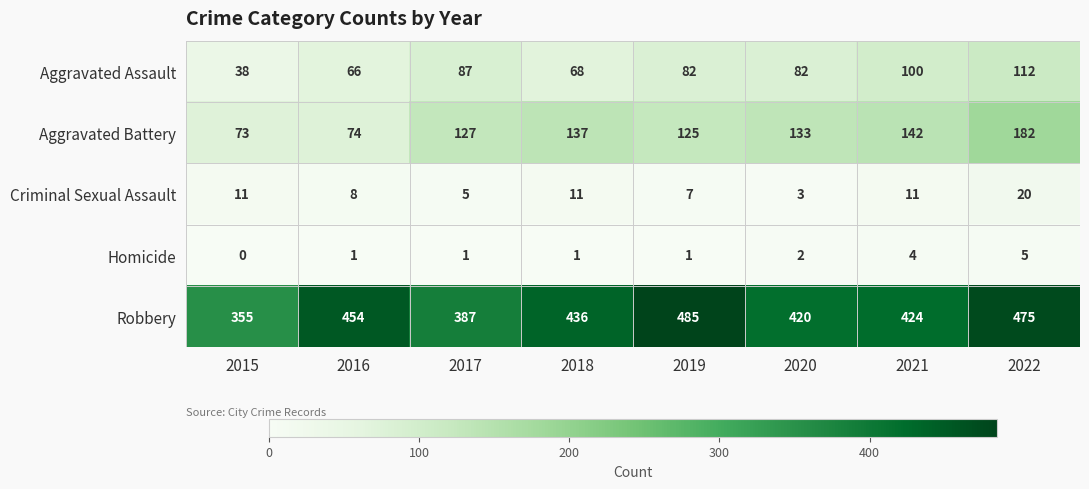

What is the lowest value of the Aggravated Assault series?

38